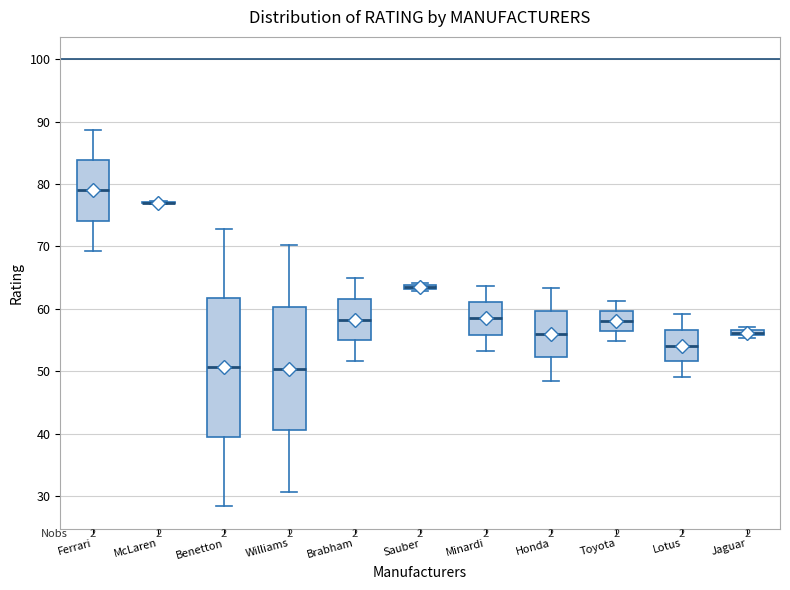

Comparing the boxes themselves (not the whiskers), which one is the tallest?

Benetton